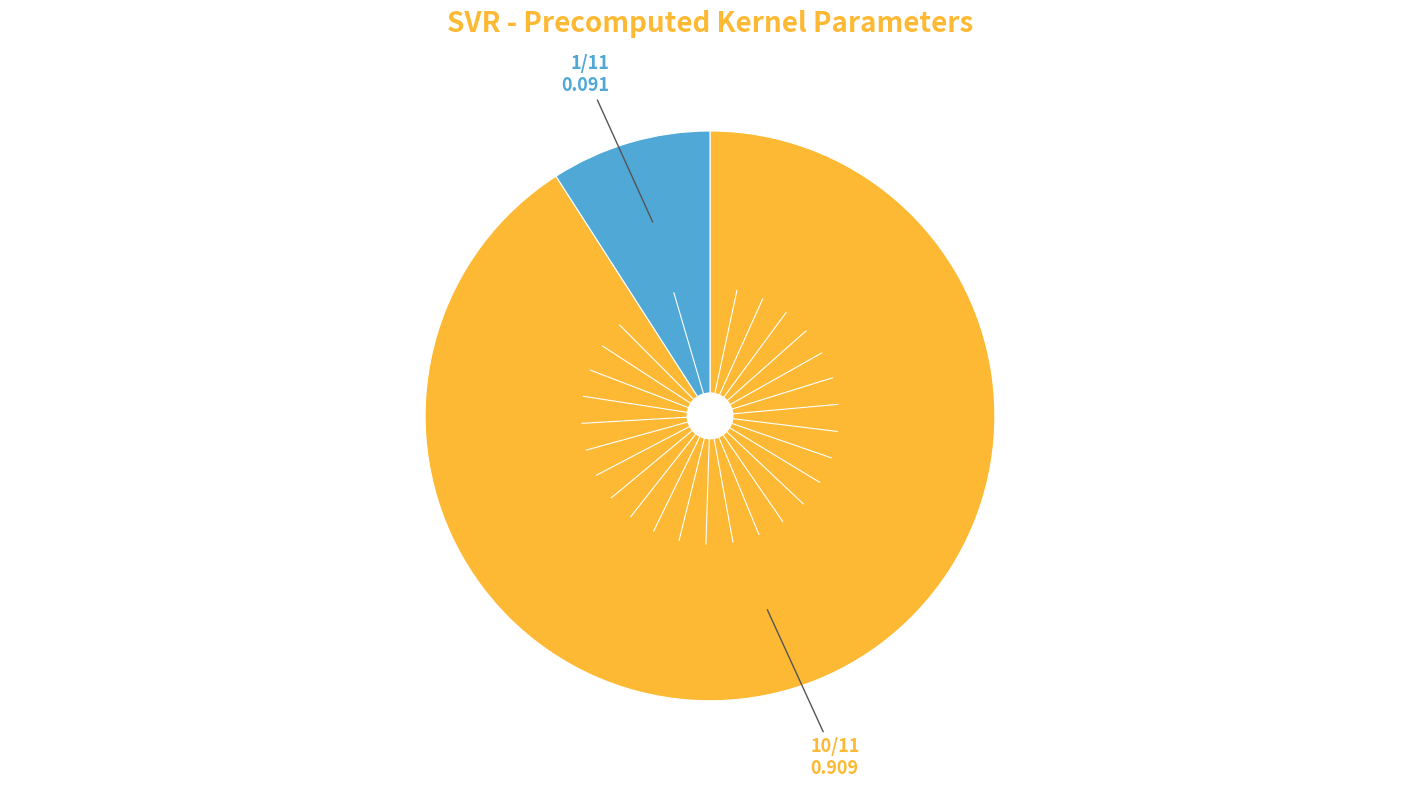

Is there any slice that represents more than half of the pie?

Yes